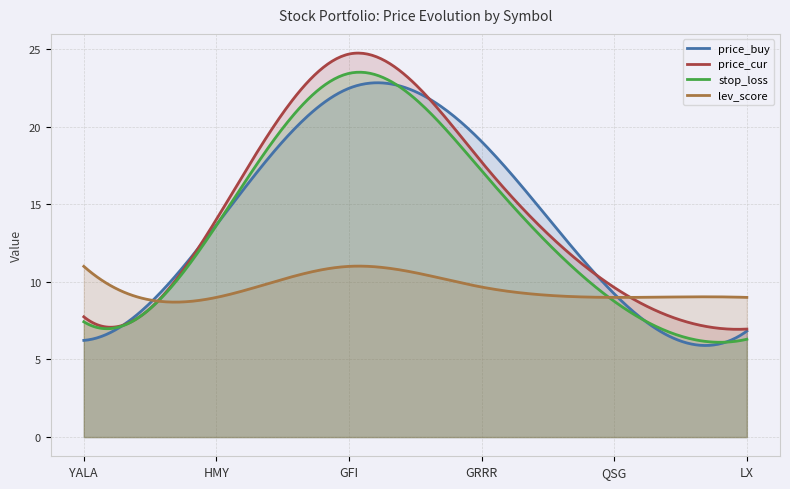

At which category is the sum across all series the highest?

GFI